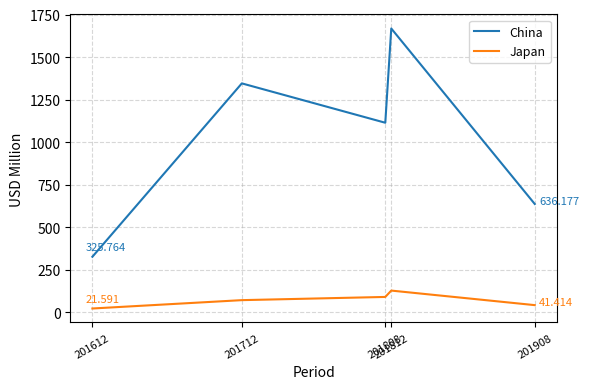

How many lines are shown in the chart?

2